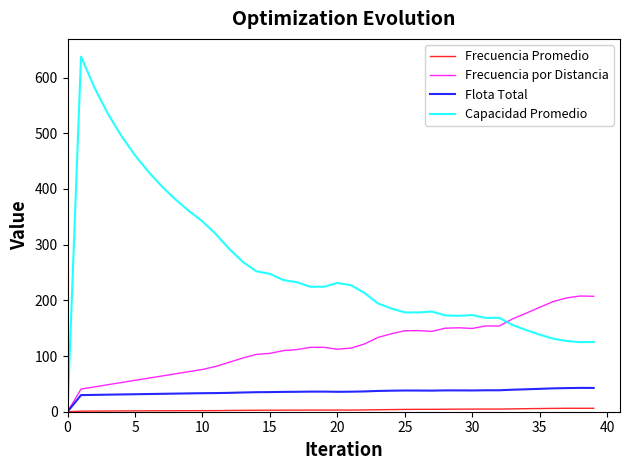

Which series has the largest range (max minus min)?

Capacidad Promedio